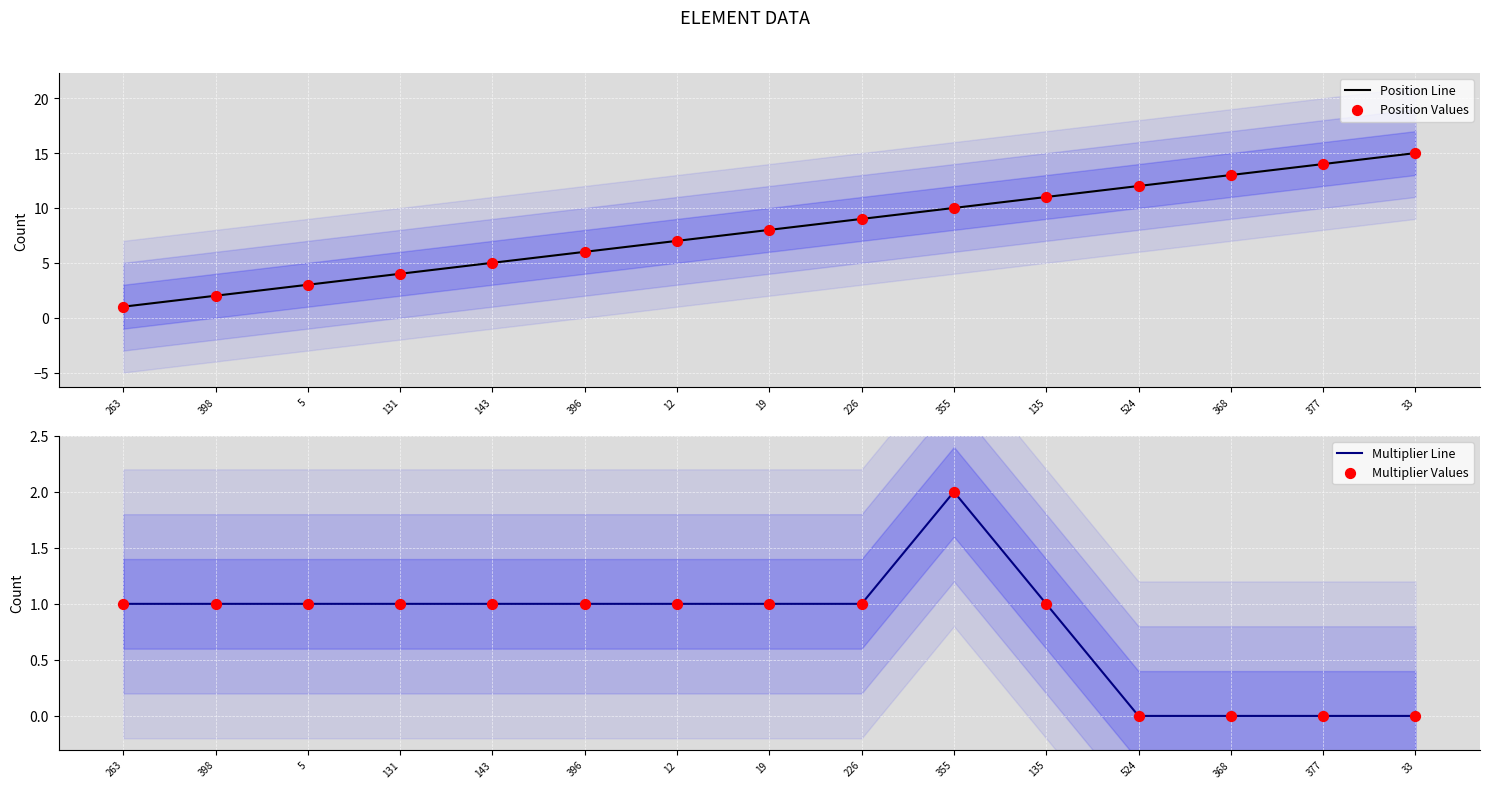

Which series contains the lowest Y value?

Multiplier Line